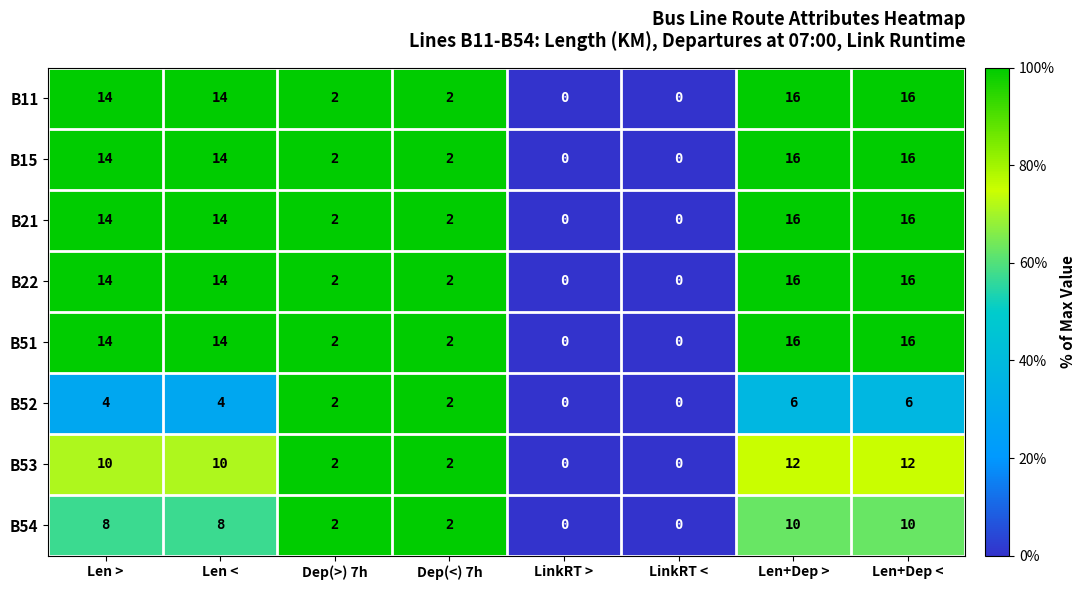

What value does the B52 series have at Len+Dep <?

6